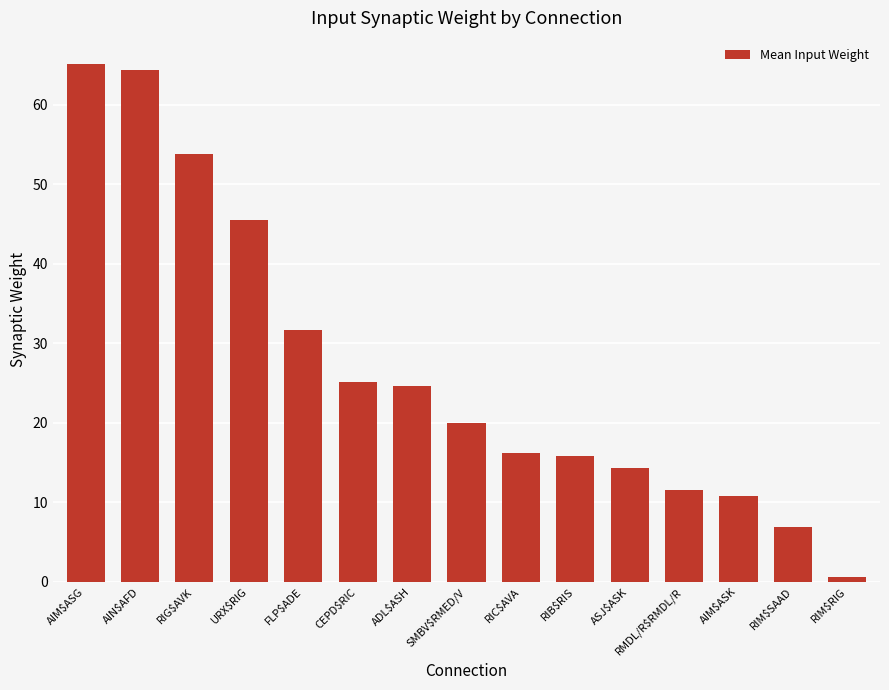

Reading right to left, extract all data points from this chart.

RIM$RIG=0.6	RIM$SAAD=6.9	AIM$ASK=10.7	RMDL/R$RMDL/R=11.5	ASJ$ASK=14.3	RIB$RIS=15.9	RIC$AVA=16.1	SMBV$RMED/V=19.9	ADL$ASH=24.6	CEPD$RIC=25.2	FLP$ADE=31.7	URX$RIG=45.5	RIG$AVK=53.8	AIN$AFD=64.4	AIM$ASG=65.1